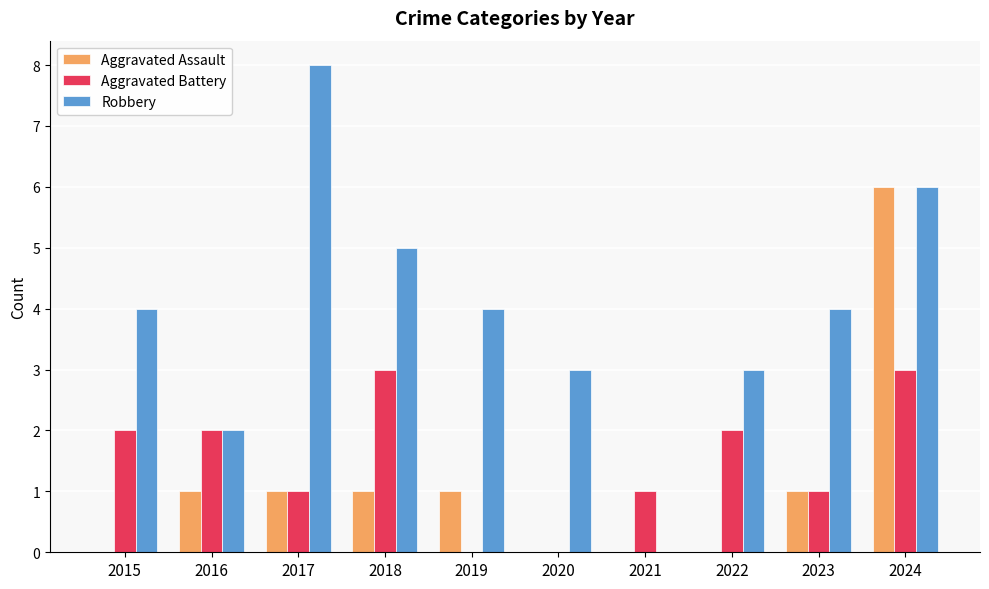

What is the approximate value of Robbery at 2024?

6